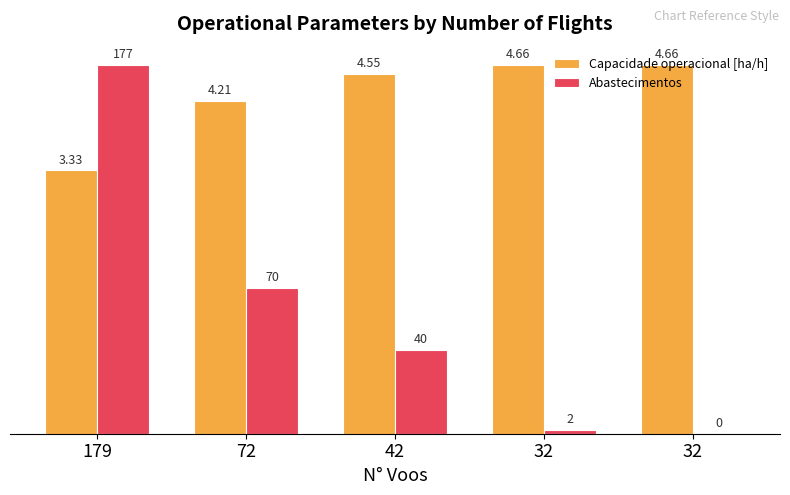

Count the number of categories in the chart.

5